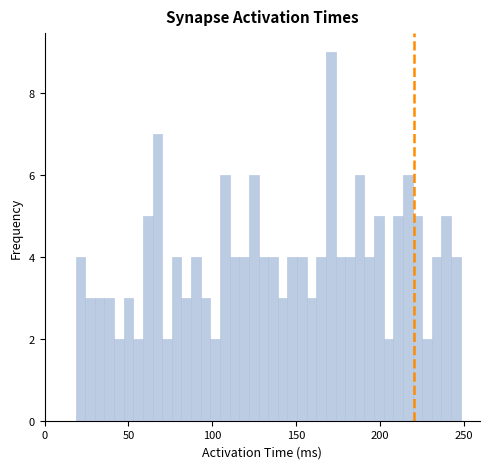

Around what value on the x-axis is the tallest bar? Give the approximate position of its centre, as read against the axis.

170